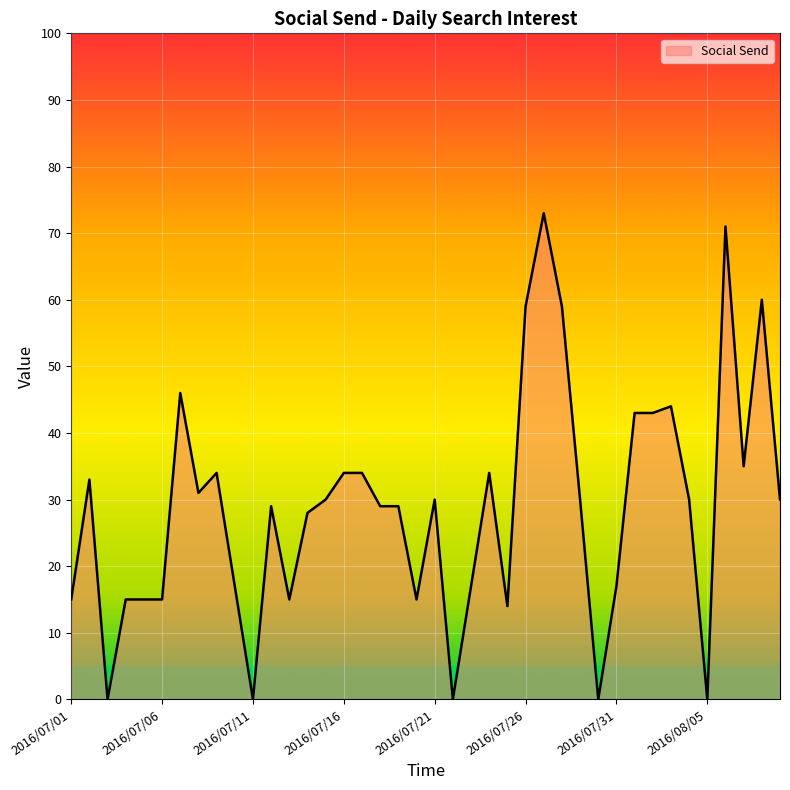

What is the greatest value displayed?

73